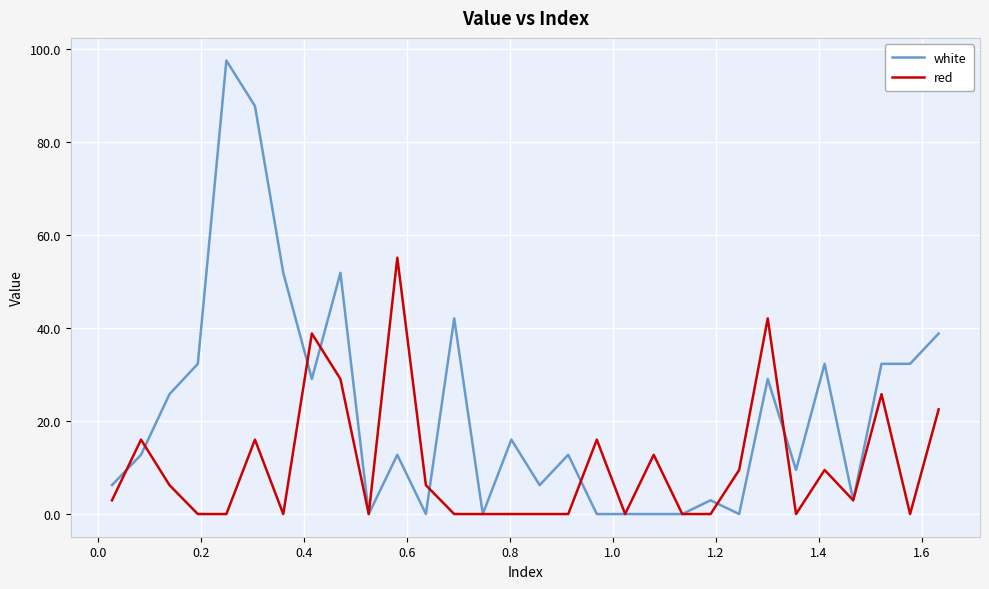

Which series has the largest total across all categories?

white